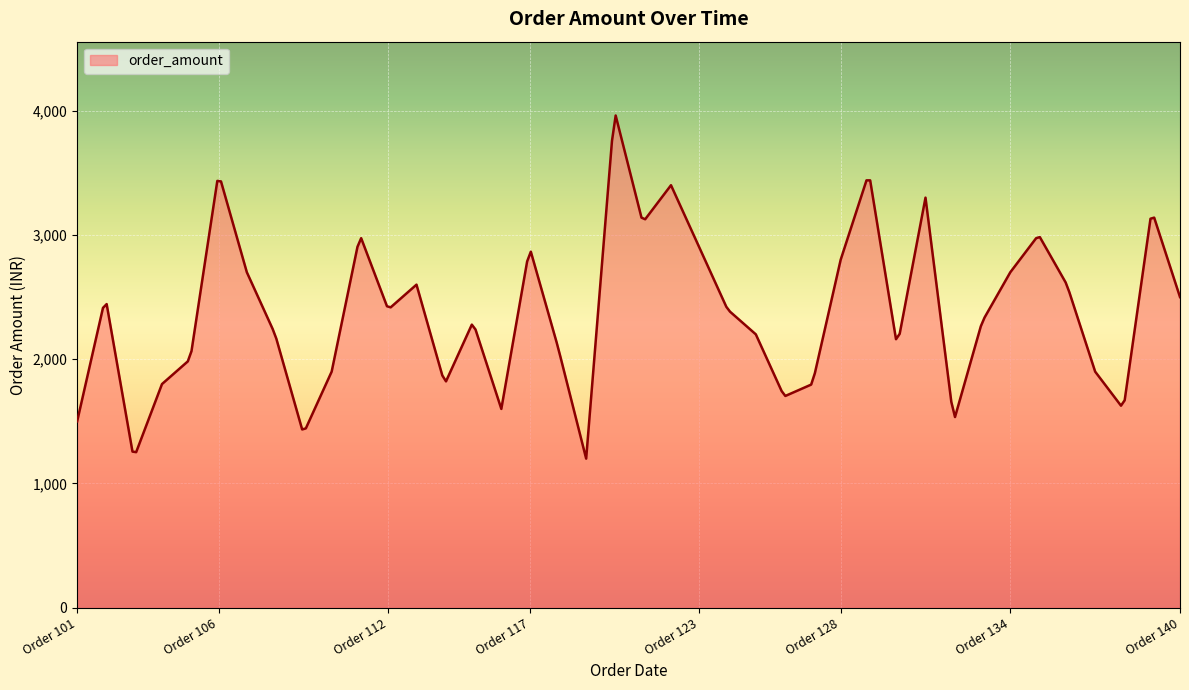

What is the minimum value shown in the chart?

1200.0